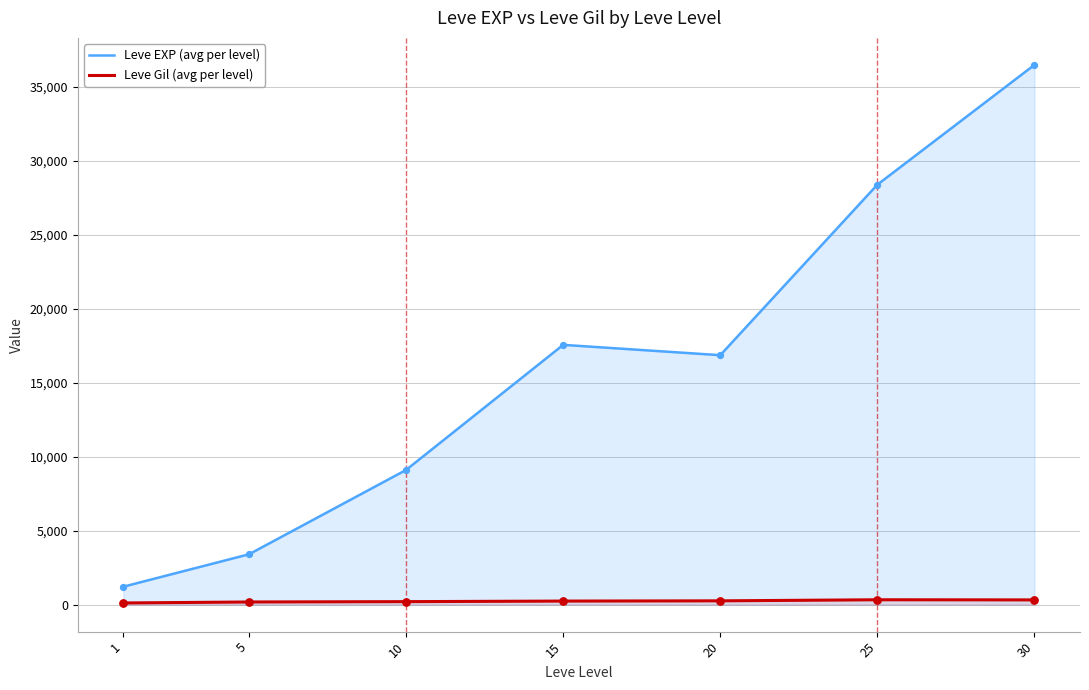

What are all the series names shown in the legend?

Leve EXP (avg per level), Leve Gil (avg per level)